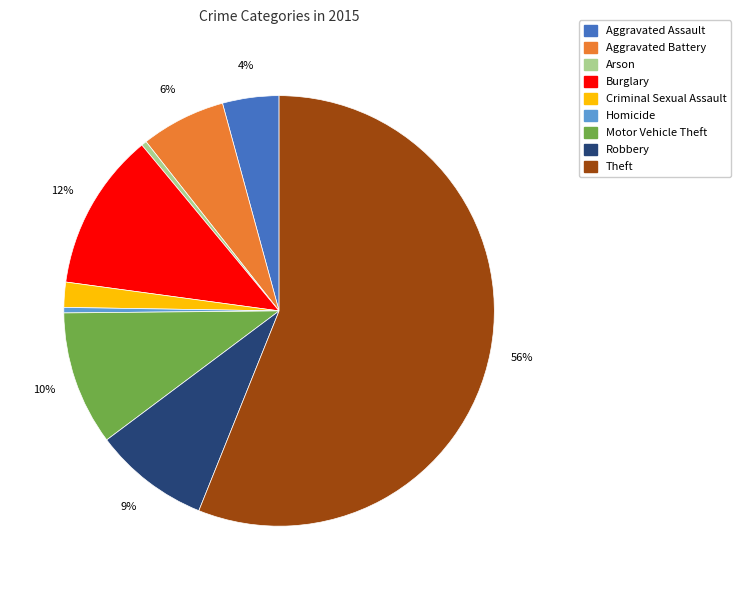

Count the number of slices in the pie.

9